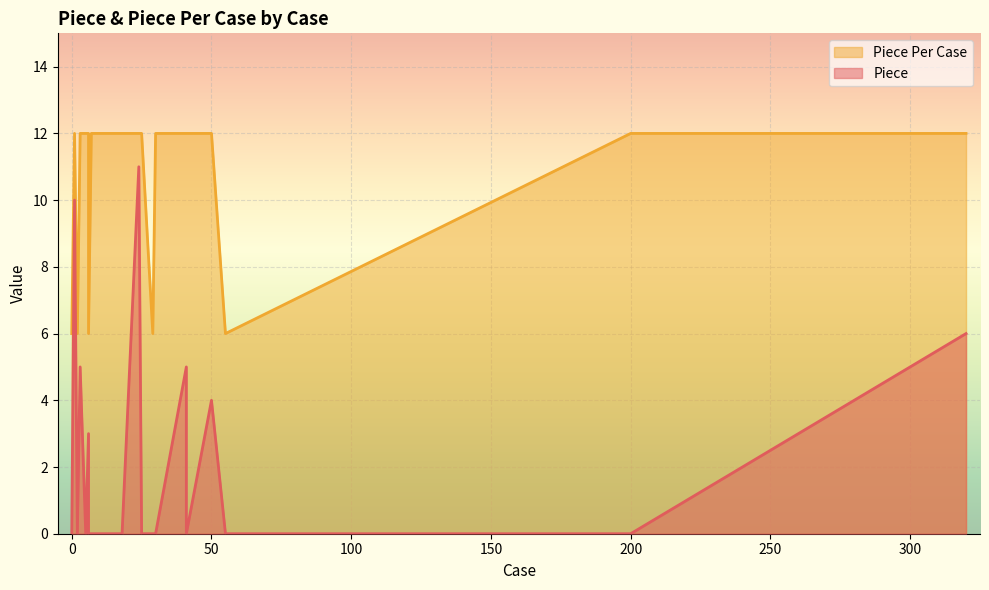

True or false: Piece Per Case and Piece cross at least once.

False